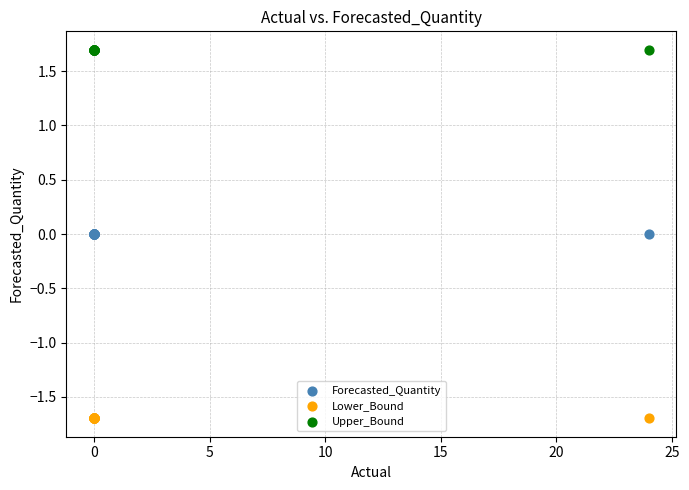

Which series contains the highest Y value?

Upper_Bound